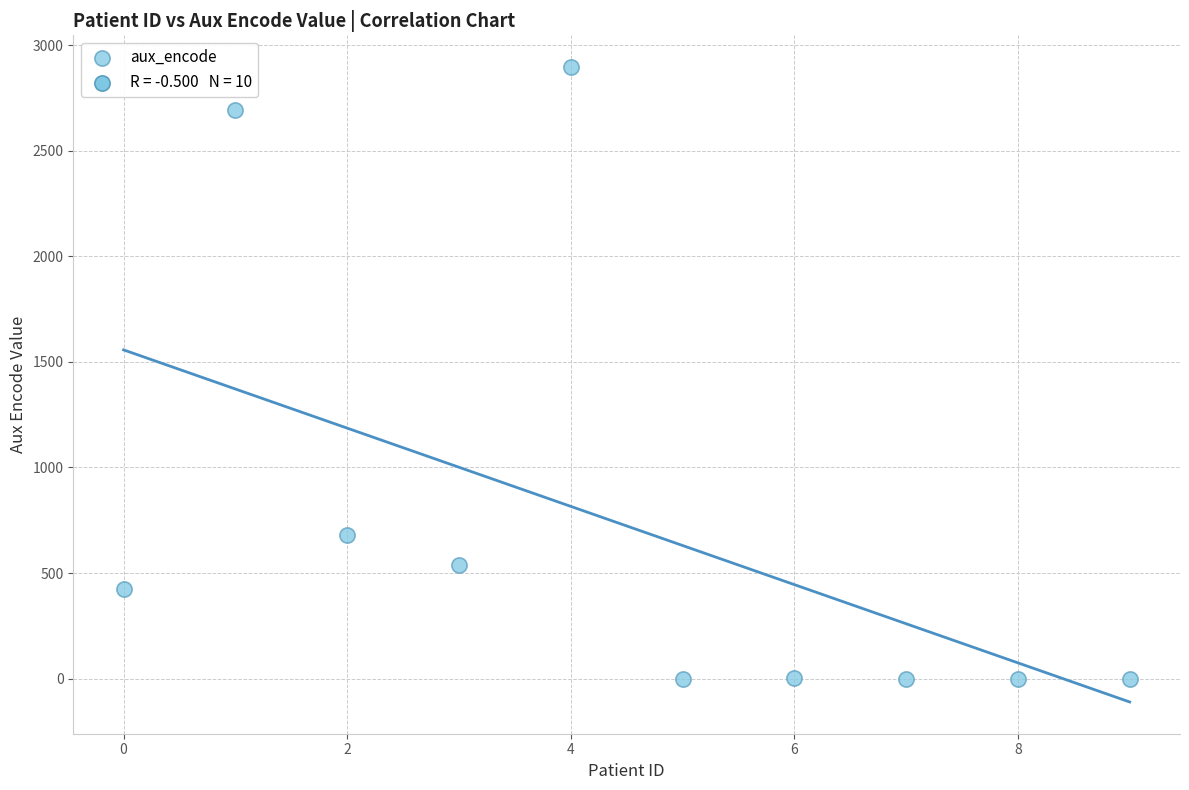

What Y value in the scatter plot is closest to 1447?

680.2